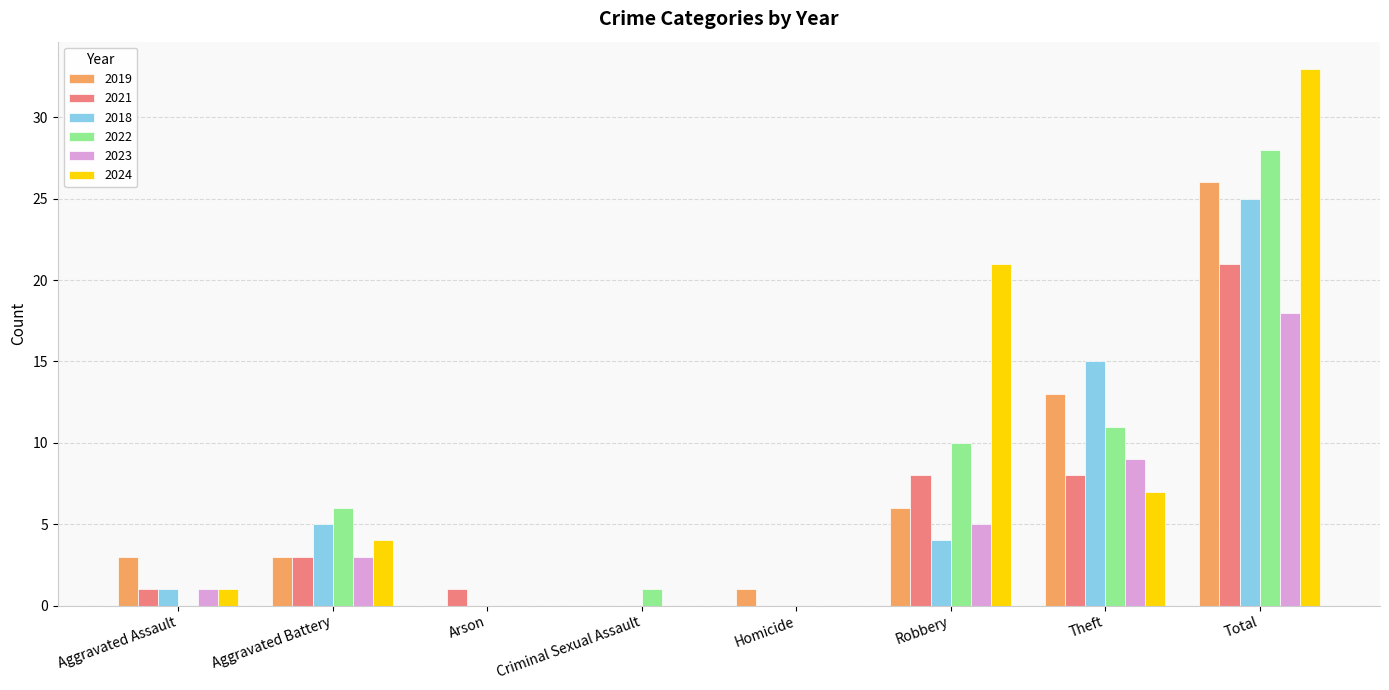

What is the total value across all series at Robbery?

54